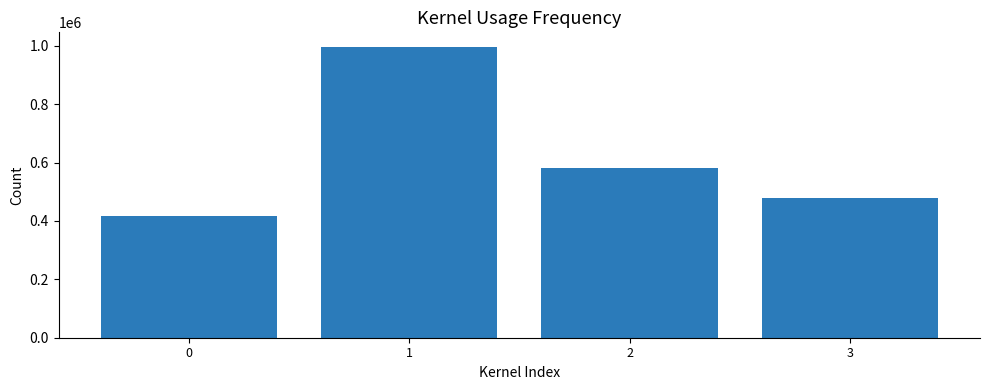

Is it true that the value at 0 is 418510?

True